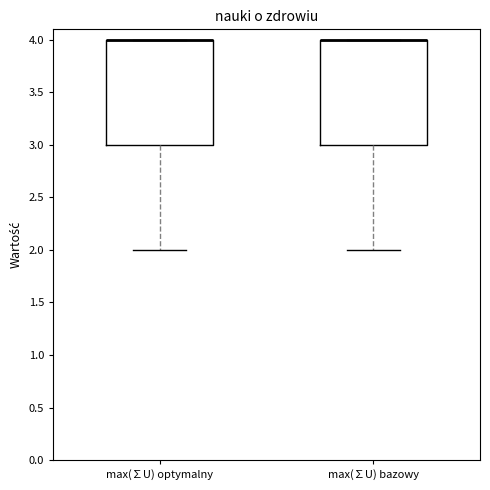

Where does the lower whisker of the box for max(∑U) optymalny end on the y-axis? The values are not printed on the chart, so give them approximately, as read against the axis.

2